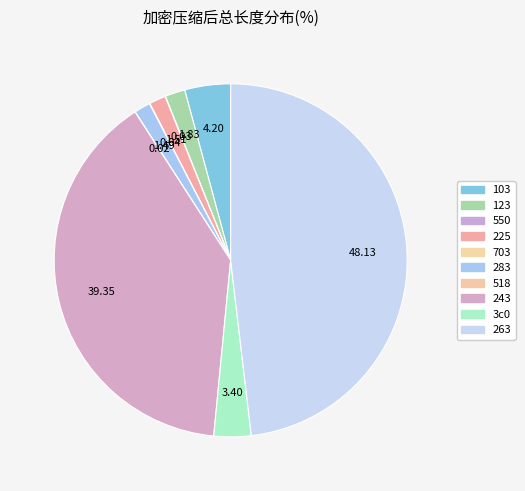

What is the smallest slice in the pie chart?

518